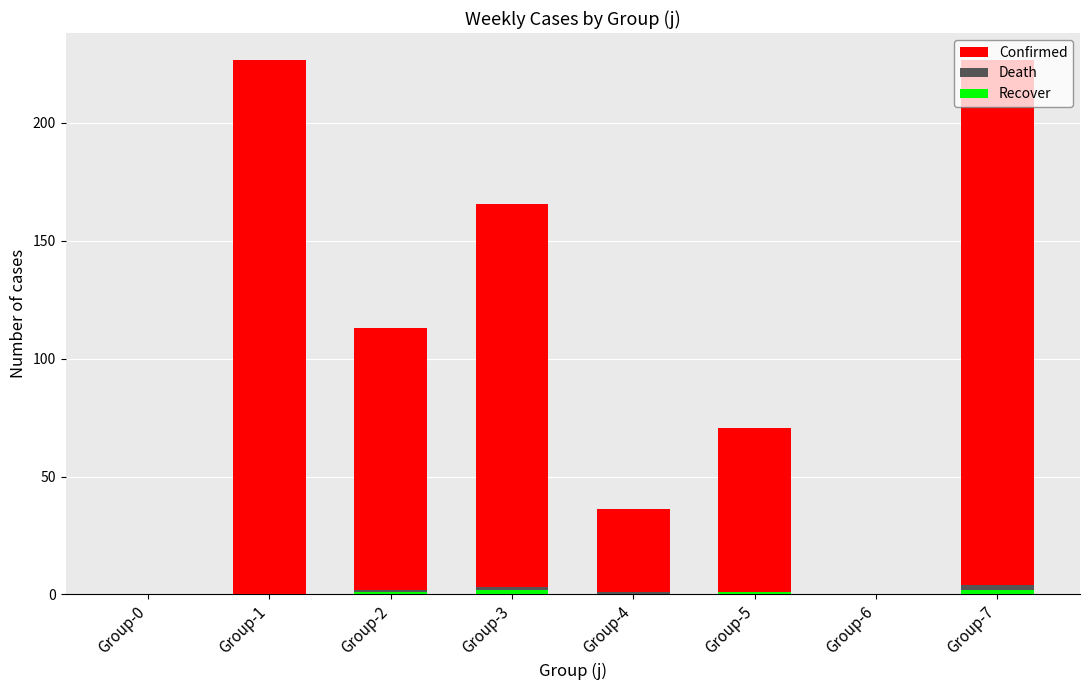

Rank the categories by Death value from lowest to highest.

Group-0, Group-1, Group-6, Group-4, Group-5, Group-2, Group-3, Group-7